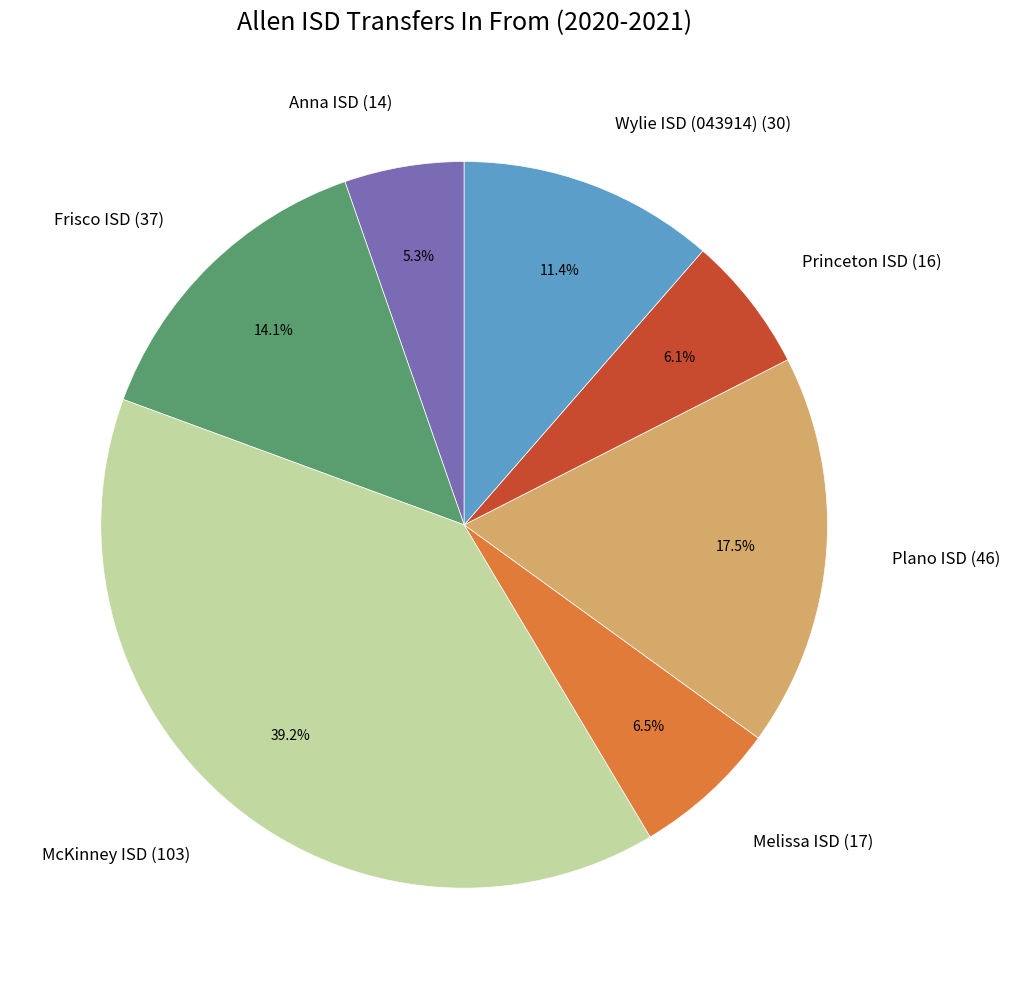

How much of the chart is everything except Wylie ISD (043914)?

88.6%